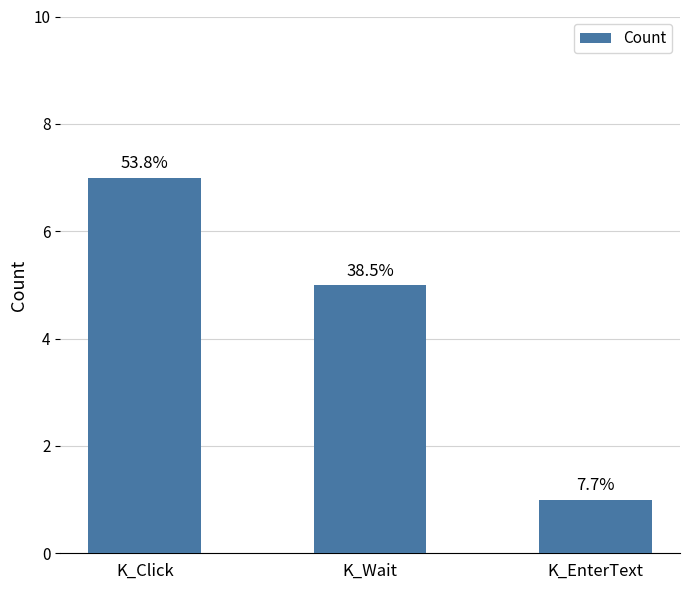

Reading left to right, what are all the values shown in this chart?

K_Click=7	K_Wait=5	K_EnterText=1